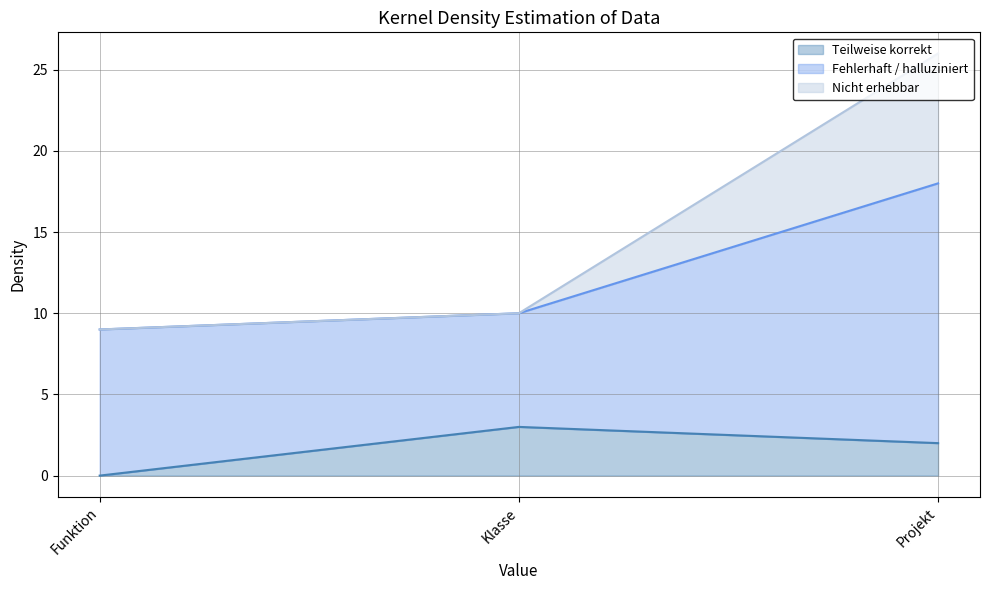

Does the chart display data point markers on the line(s)?

No